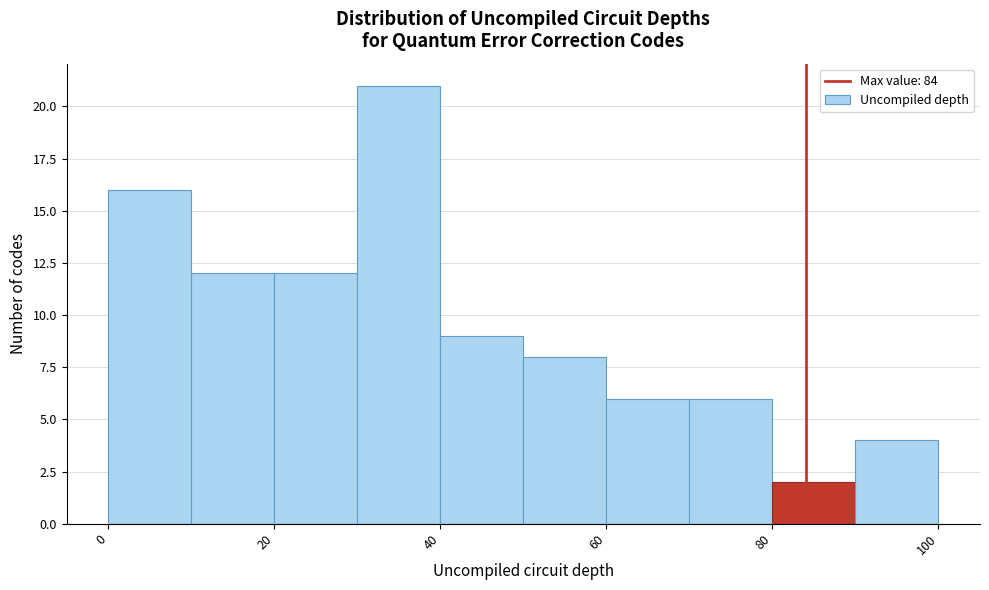

How tall is the bar that spans 40 to 50 on the x-axis? The values are not printed on the chart, so give them approximately, as read against the axis.

9